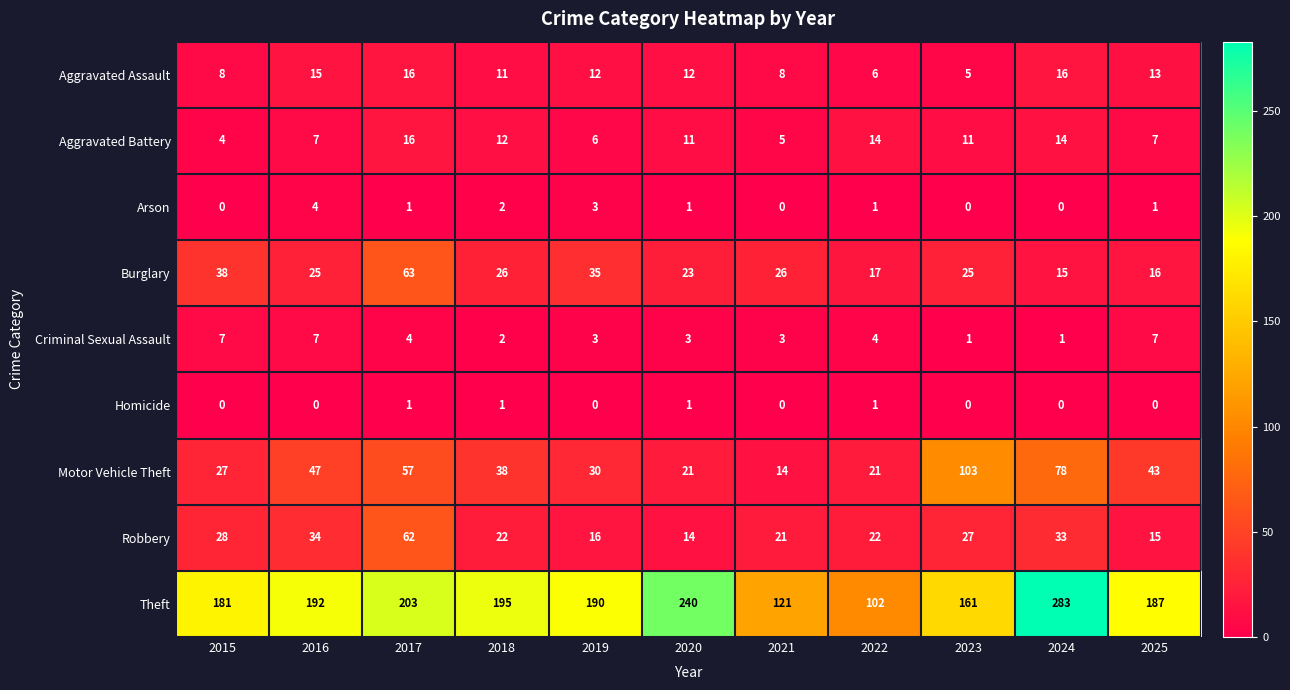

What is the difference between the second highest and minimum values in the Robbery series?

20